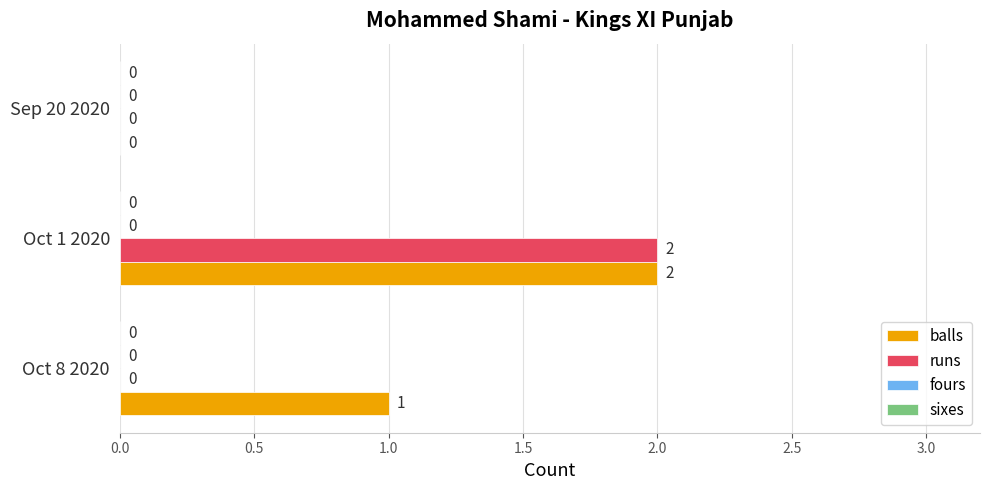

How many series are shown in this chart?

2